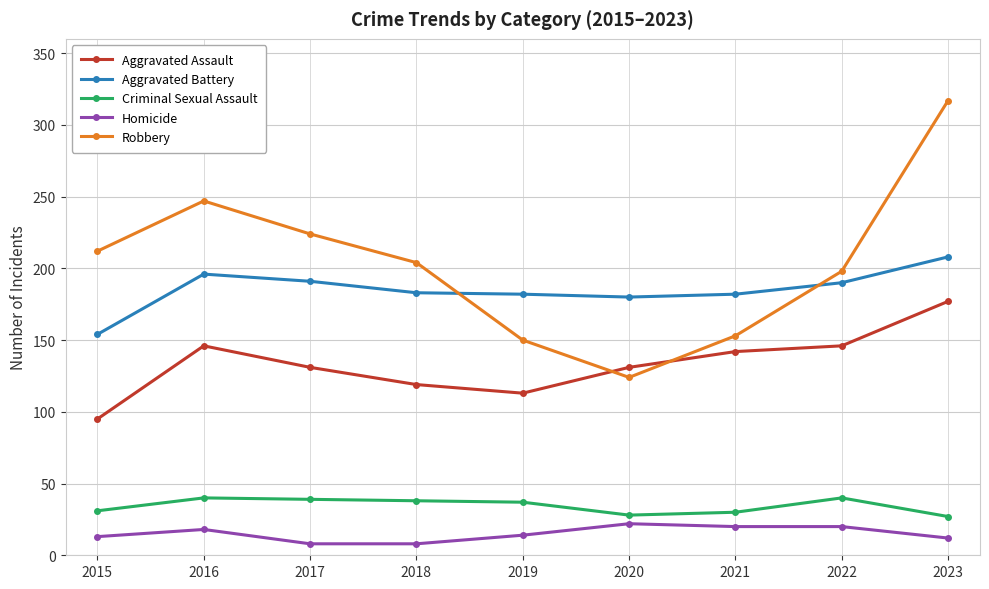

What is the maximum value for Aggravated Battery?

208